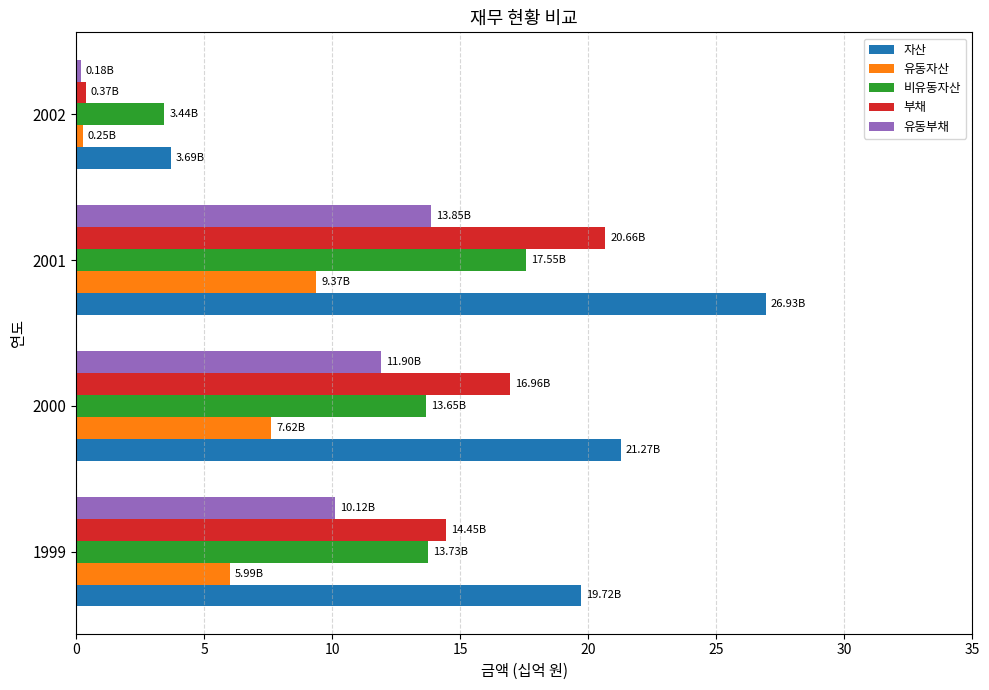

What is the spread (max minus min) of values at 1999?

13.7